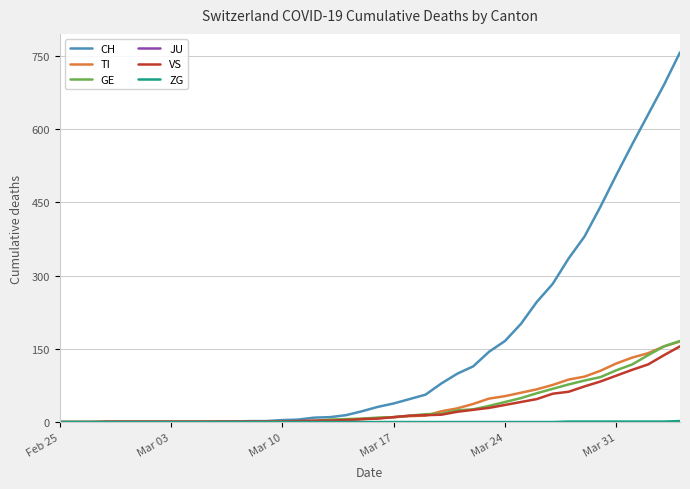

Which series has the widest spread of values?

CH